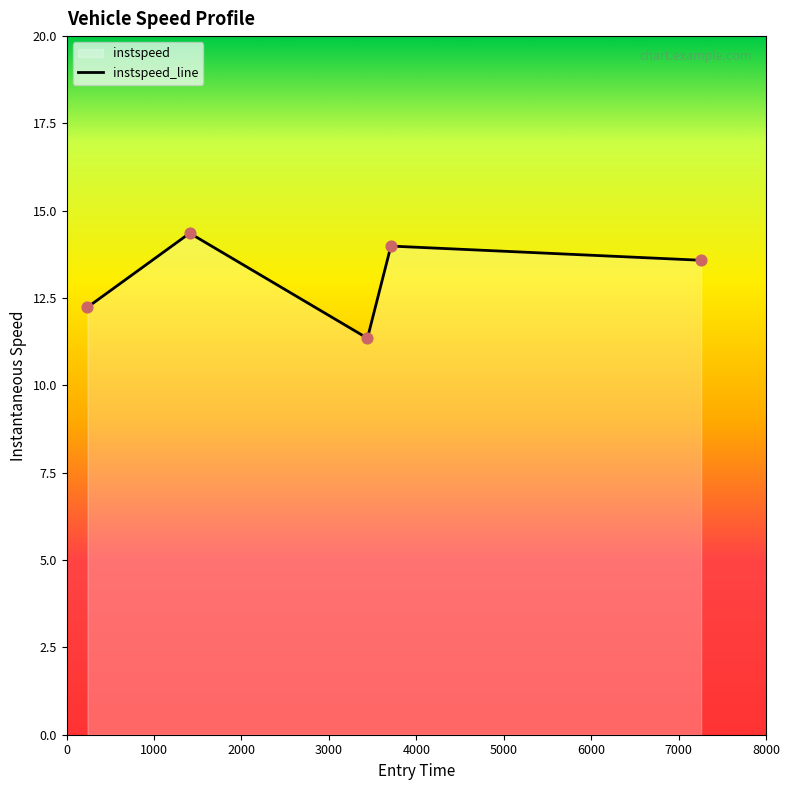

Approximately how many times larger is the value at 3709.164439259934 compared to 3440.636224000929?

1.2